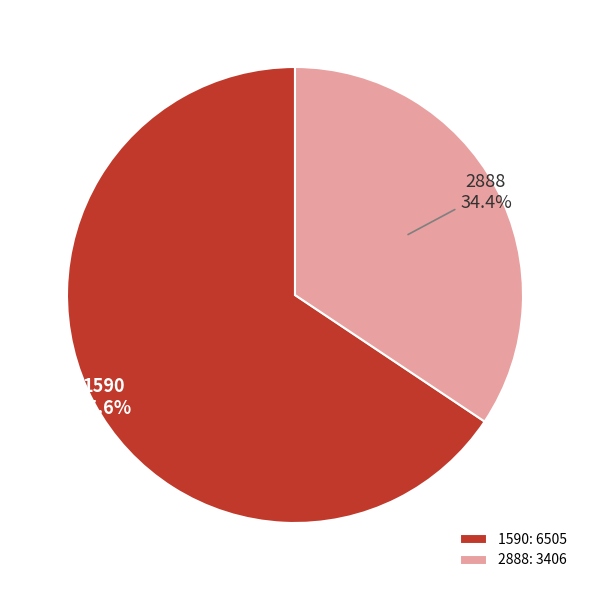

To the nearest percent, what is the average slice percentage?

50%